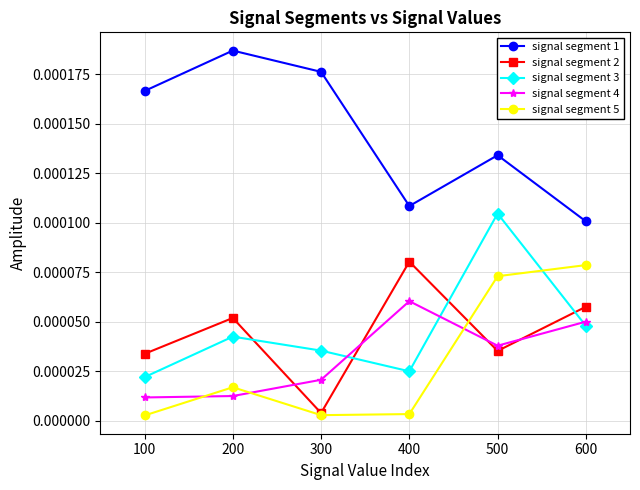

Which category has the lowest value in the signal segment 1 series?

600